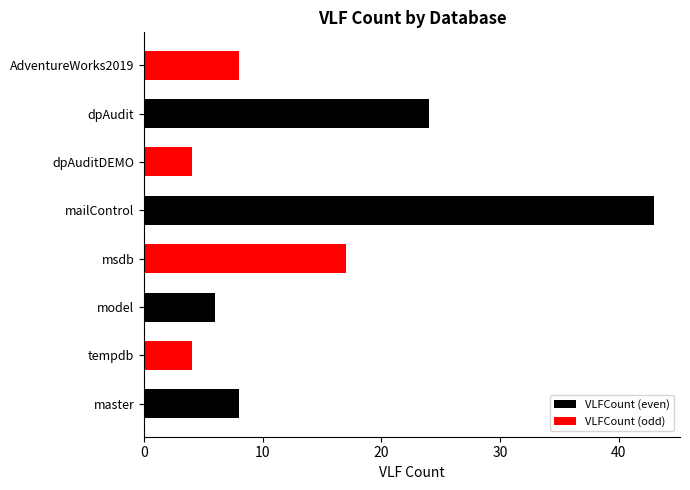

Rank the series by their average value, from highest to lowest.

VLFCount (even), VLFCount (odd)